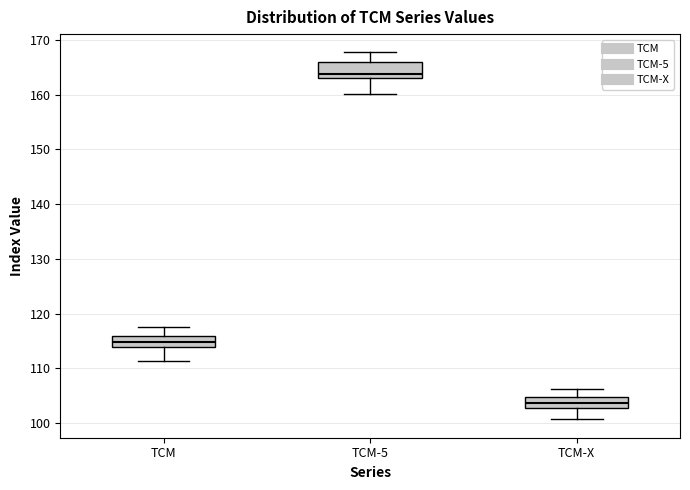

Where does the median line of the box for TCM-X sit on the y-axis? The values are not printed on the chart, so give them approximately, as read against the axis.

104